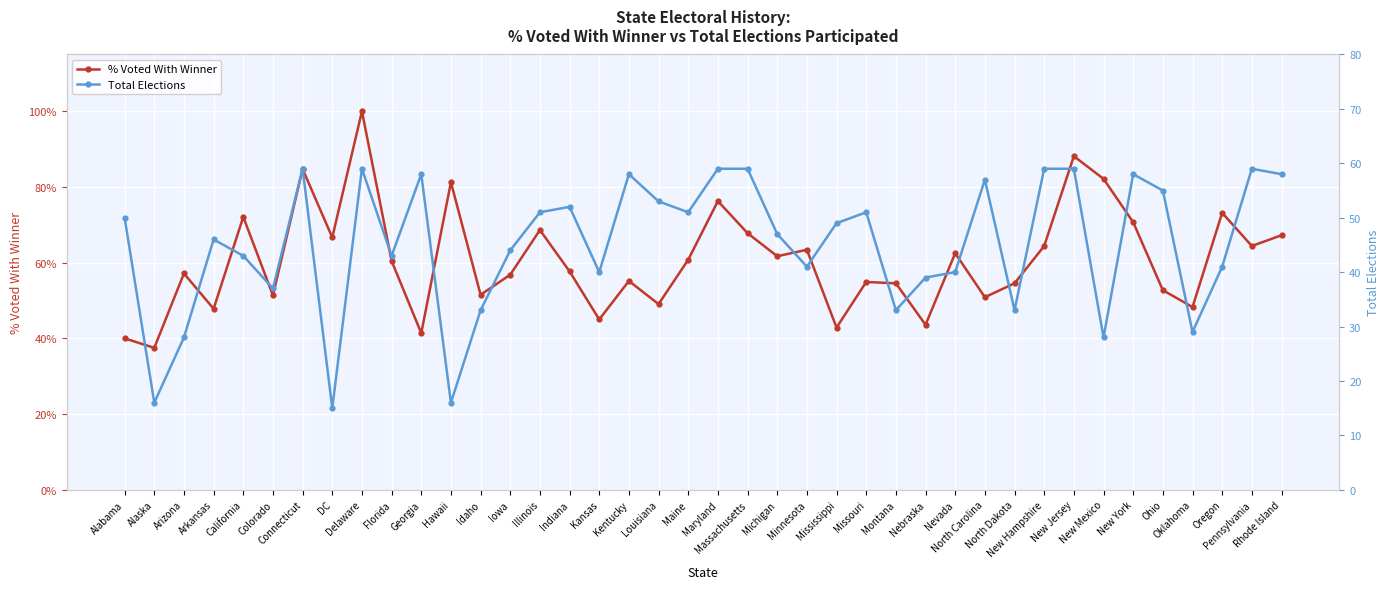

The value of % Voted With Winner at Maryland is 1.1. True or false?

False